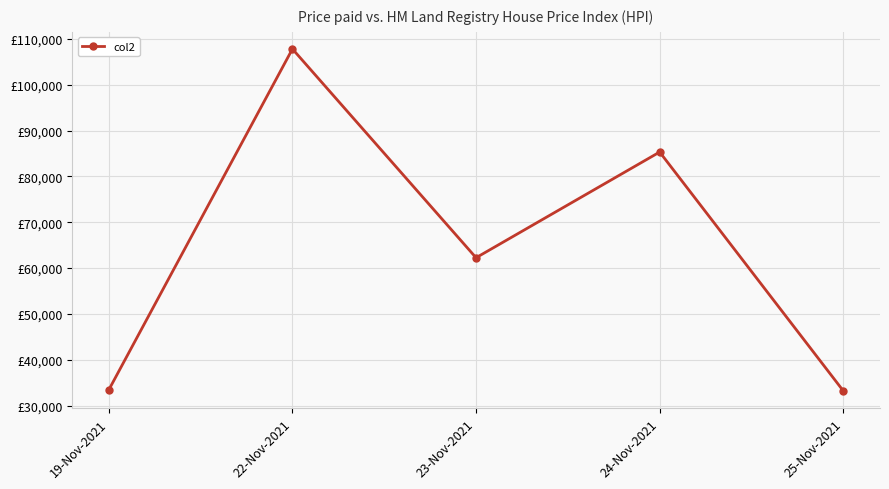

Does the chart have visible grid lines?

Yes